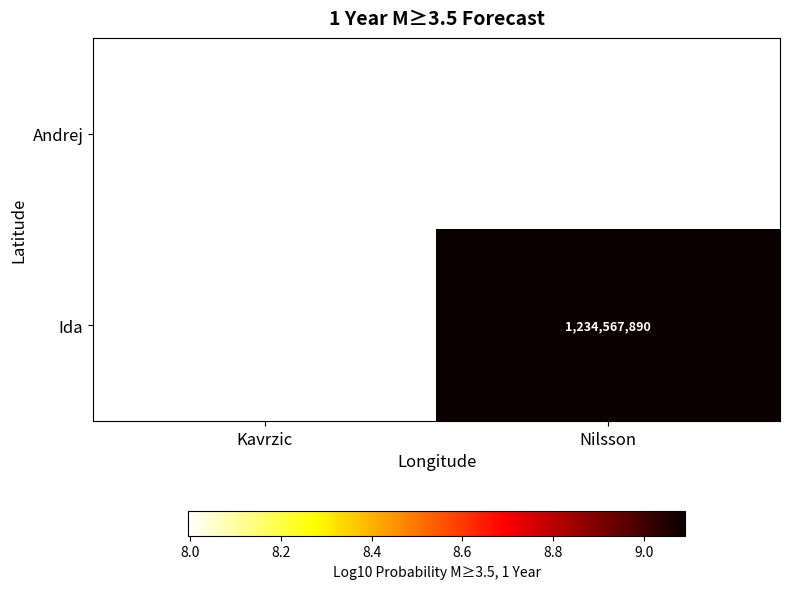

Rank the series by their average value, from lowest to highest.

Andrej, Ida